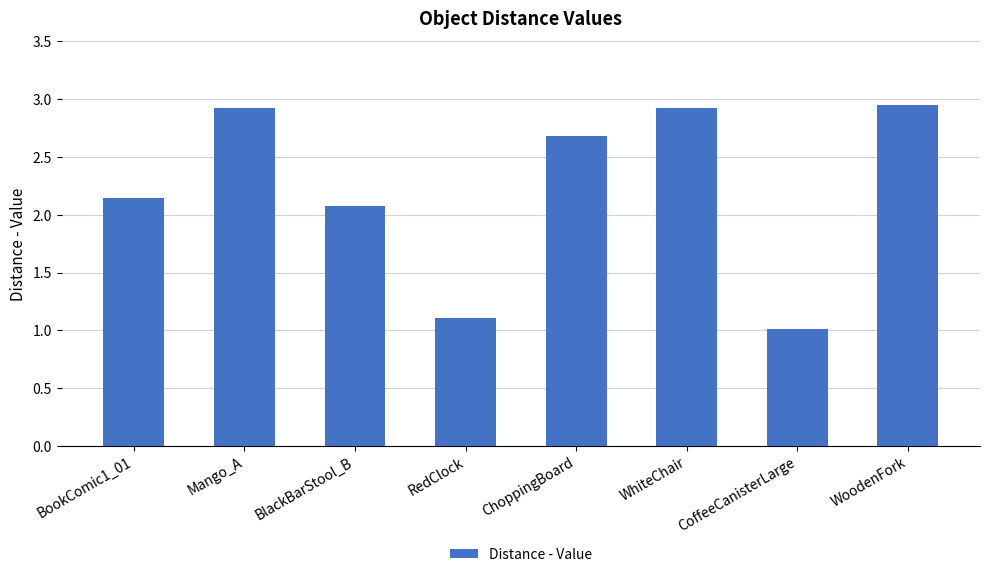

Which has a higher value, BookComic1_01 or ChoppingBoard?

ChoppingBoard